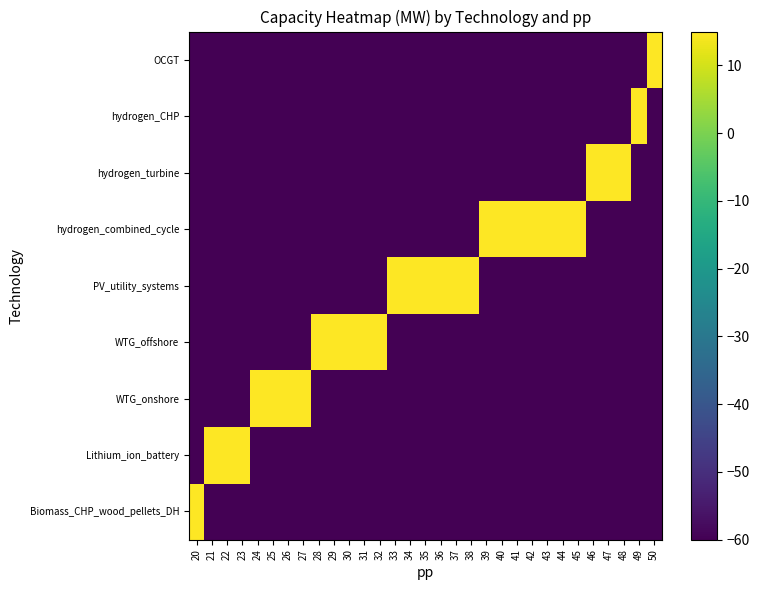

Reading left to right, transcribe all the data shown in this chart.

Biomass_CHP_wood_pellets_DH: 20=39.5	21=-60.0	22=-60.0	23=-60.0	24=-60.0	25=-60.0	26=-60.0	27=-60.0	28=-60.0	29=-60.0	30=-60.0	31=-60.0	32=-60.0	33=-60.0	34=-60.0	35=-60.0	36=-60.0	37=-60.0	38=-60.0	39=-60.0	40=-60.0	41=-60.0	42=-60.0	43=-60.0	44=-60.0	45=-60.0	46=-60.0	47=-60.0	48=-60.0	49=-60.0	50=-60.0
Lithium_ion_battery: 20=-60.0	21=36.5	22=34.9	23=34.8	24=-60.0	25=-60.0	26=-60.0	27=-60.0	28=-60.0	29=-60.0	30=-60.0	31=-60.0	32=-60.0	33=-60.0	34=-60.0	35=-60.0	36=-60.0	37=-60.0	38=-60.0	39=-60.0	40=-60.0	41=-60.0	42=-60.0	43=-60.0	44=-60.0	45=-60.0	46=-60.0	47=-60.0	48=-60.0	49=-60.0	50=-60.0
WTG_onshore: 20=-60.0	21=-60.0	22=-60.0	23=-60.0	24=30.0	25=36.0	26=36.0	27=36.0	28=-60.0	29=-60.0	30=-60.0	31=-60.0	32=-60.0	33=-60.0	34=-60.0	35=-60.0	36=-60.0	37=-60.0	38=-60.0	39=-60.0	40=-60.0	41=-60.0	42=-60.0	43=-60.0	44=-60.0	45=-60.0	46=-60.0	47=-60.0	48=-60.0	49=-60.0	50=-60.0
WTG_offshore: 20=-60.0	21=-60.0	22=-60.0	23=-60.0	24=-60.0	25=-60.0	26=-60.0	27=-60.0	28=41.8	29=41.5	30=40.4	31=42.8	32=40.4	33=-60.0	34=-60.0	35=-60.0	36=-60.0	37=-60.0	38=-60.0	39=-60.0	40=-60.0	41=-60.0	42=-60.0	43=-60.0	44=-60.0	45=-60.0	46=-60.0	47=-60.0	48=-60.0	49=-60.0	50=-60.0
PV_utility_systems: 20=-60.0	21=-60.0	22=-60.0	23=-60.0	24=-60.0	25=-60.0	26=-60.0	27=-60.0	28=-60.0	29=-60.0	30=-60.0	31=-60.0	32=-60.0	33=33.0	34=42.6	35=43.0	36=43.2	37=43.6	38=39.0	39=-60.0	40=-60.0	41=-60.0	42=-60.0	43=-60.0	44=-60.0	45=-60.0	46=-60.0	47=-60.0	48=-60.0	49=-60.0	50=-60.0
hydrogen_combined_cycle: 20=-60.0	21=-60.0	22=-60.0	23=-60.0	24=-60.0	25=-60.0	26=-60.0	27=-60.0	28=-60.0	29=-60.0	30=-60.0	31=-60.0	32=-60.0	33=-60.0	34=-60.0	35=-60.0	36=-60.0	37=-60.0	38=-60.0	39=37.8	40=37.8	41=37.8	42=37.8	43=37.8	44=37.0	45=37.0	46=-60.0	47=-60.0	48=-60.0	49=-60.0	50=-60.0
hydrogen_turbine: 20=-60.0	21=-60.0	22=-60.0	23=-60.0	24=-60.0	25=-60.0	26=-60.0	27=-60.0	28=-60.0	29=-60.0	30=-60.0	31=-60.0	32=-60.0	33=-60.0	34=-60.0	35=-60.0	36=-60.0	37=-60.0	38=-60.0	39=-60.0	40=-60.0	41=-60.0	42=-60.0	43=-60.0	44=-60.0	45=-60.0	46=37.8	47=37.0	48=35.8	49=-60.0	50=-60.0
hydrogen_CHP: 20=-60.0	21=-60.0	22=-60.0	23=-60.0	24=-60.0	25=-60.0	26=-60.0	27=-60.0	28=-60.0	29=-60.0	30=-60.0	31=-60.0	32=-60.0	33=-60.0	34=-60.0	35=-60.0	36=-60.0	37=-60.0	38=-60.0	39=-60.0	40=-60.0	41=-60.0	42=-60.0	43=-60.0	44=-60.0	45=-60.0	46=-60.0	47=-60.0	48=-60.0	49=37.8	50=-60.0
OCGT: 20=-60.0	21=-60.0	22=-60.0	23=-60.0	24=-60.0	25=-60.0	26=-60.0	27=-60.0	28=-60.0	29=-60.0	30=-60.0	31=-60.0	32=-60.0	33=-60.0	34=-60.0	35=-60.0	36=-60.0	37=-60.0	38=-60.0	39=-60.0	40=-60.0	41=-60.0	42=-60.0	43=-60.0	44=-60.0	45=-60.0	46=-60.0	47=-60.0	48=-60.0	49=-60.0	50=41.8